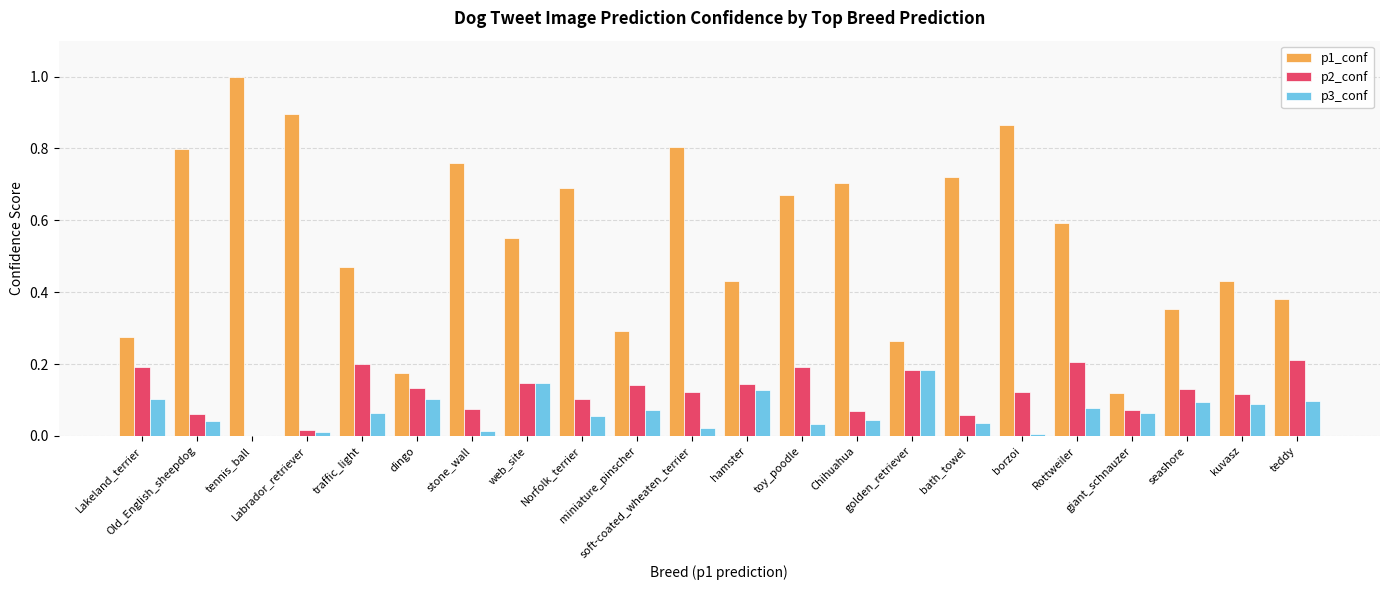

What is the sum of all p1_conf values?

12.2